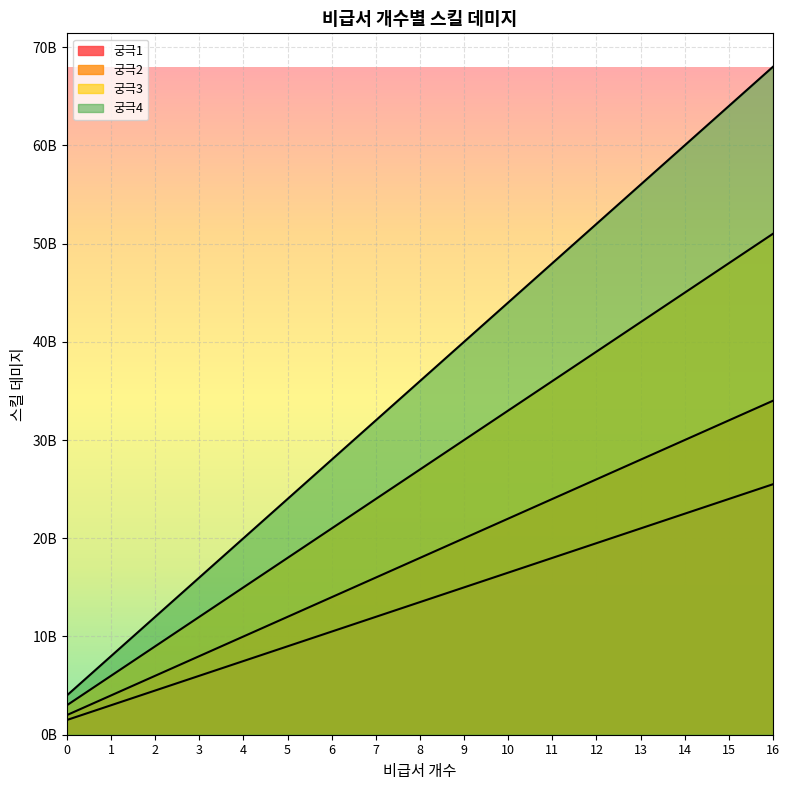

Reading left to right, transcribe all the data shown in this chart.

궁극1: 1500000000	3000000000	4500000000	6000000000	7500000000	9000000000	10500000000	12000000000	13500000000	15000000000	16500000000	18000000000	19500000000	21000000000	22500000000	24000000000	25500000000
궁극2: 2000000000	4000000000	6000000000	8000000000	10000000000	12000000000	14000000000	16000000000	18000000000	20000000000	22000000000	24000000000	26000000000	28000000000	30000000000	32000000000	34000000000
궁극3: 3000000000	6000000000	9000000000	12000000000	15000000000	18000000000	21000000000	24000000000	27000000000	30000000000	33000000000	36000000000	39000000000	42000000000	45000000000	48000000000	51000000000
궁극4: 4000000000	8000000000	12000000000	16000000000	20000000000	24000000000	28000000000	32000000000	36000000000	40000000000	44000000000	48000000000	52000000000	56000000000	60000000000	64000000000	68000000000